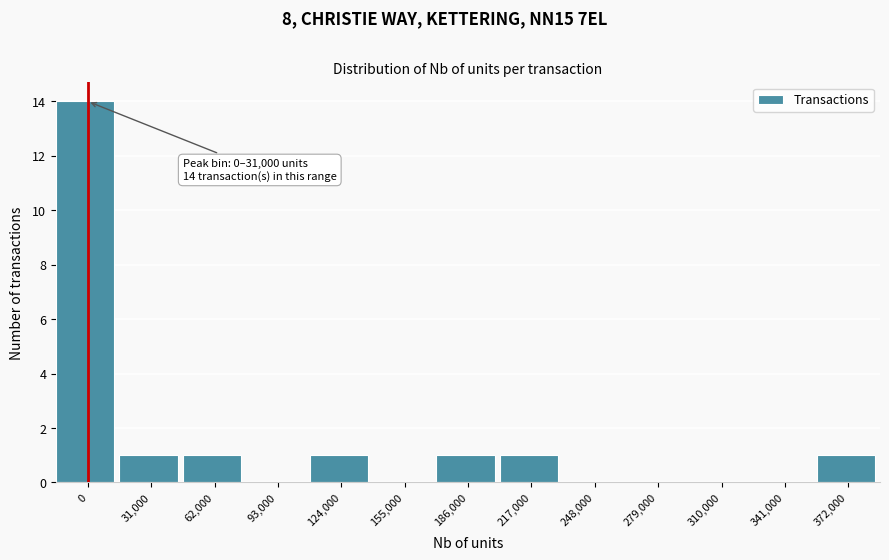

Reading left to right, what are all the values shown in this chart?

0=14	31,000=1	62,000=1	93,000=0	124,000=1	155,000=0	186,000=1	217,000=1	248,000=0	279,000=0	310,000=0	341,000=0	372,000=1